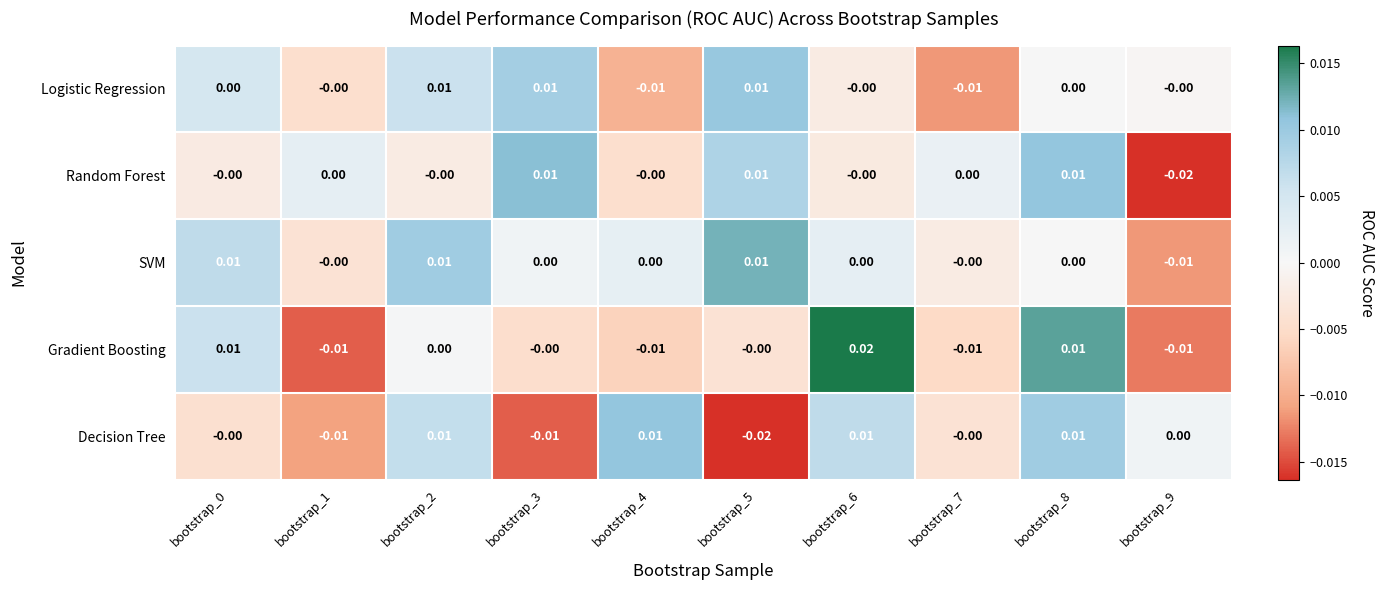

Between bootstrap_8 and bootstrap_9, which series saw the biggest shift?

Random Forest